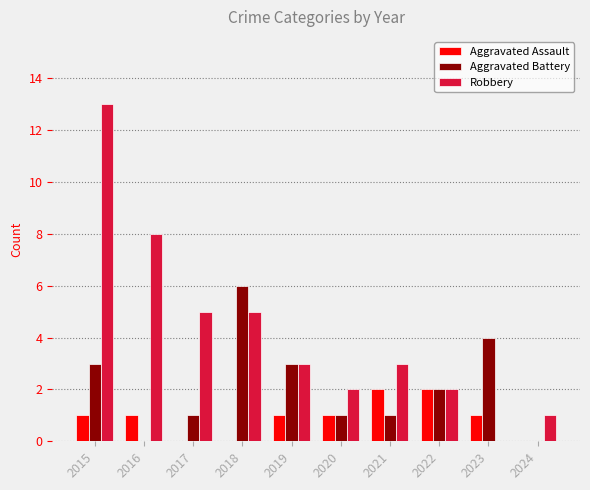

Reading left to right, list all the values displayed in this chart.

Aggravated Assault: 2015=1	2016=1	2017=0	2018=0	2019=1	2020=1	2021=2	2022=2	2023=1	2024=0
Aggravated Battery: 2015=3	2016=0	2017=1	2018=6	2019=3	2020=1	2021=1	2022=2	2023=4	2024=0
Robbery: 2015=13	2016=8	2017=5	2018=5	2019=3	2020=2	2021=3	2022=2	2023=0	2024=1